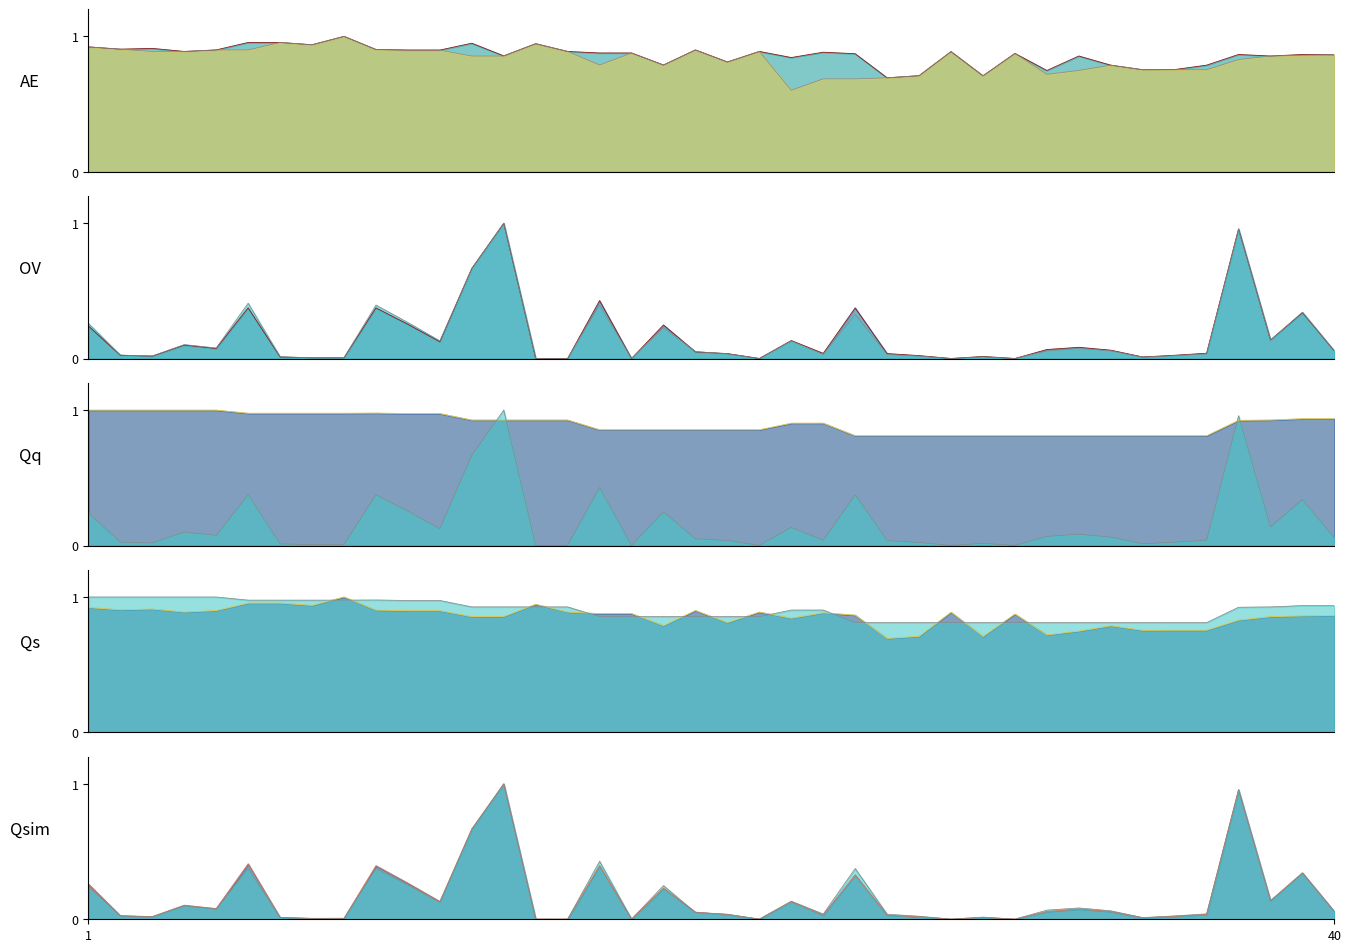

The OPEN PRICE (Rs.)_line series shows 0.9 at 4. True or false?

True